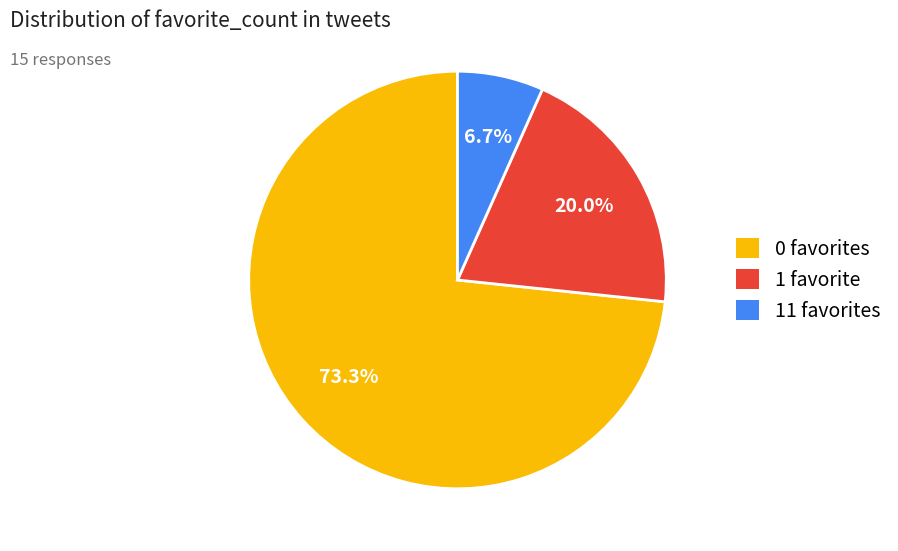

How many slices are in this pie chart?

3